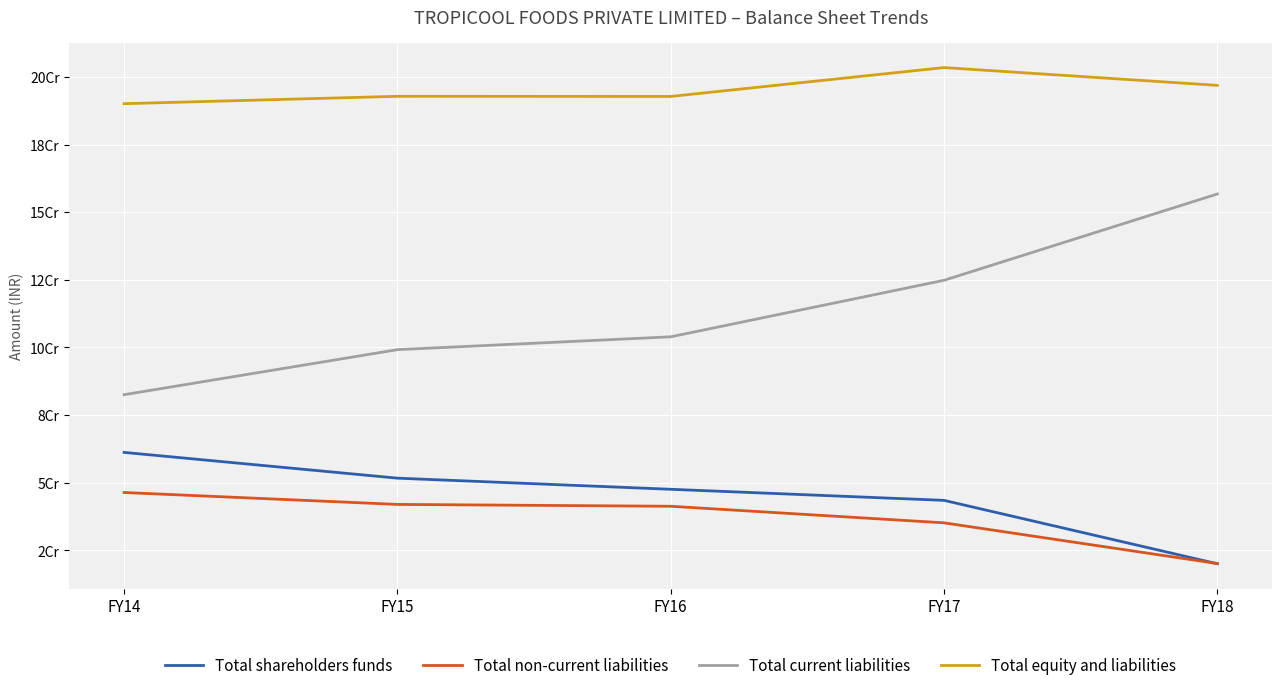

Between FY16 and FY17, which series saw the biggest shift?

Total current liabilities